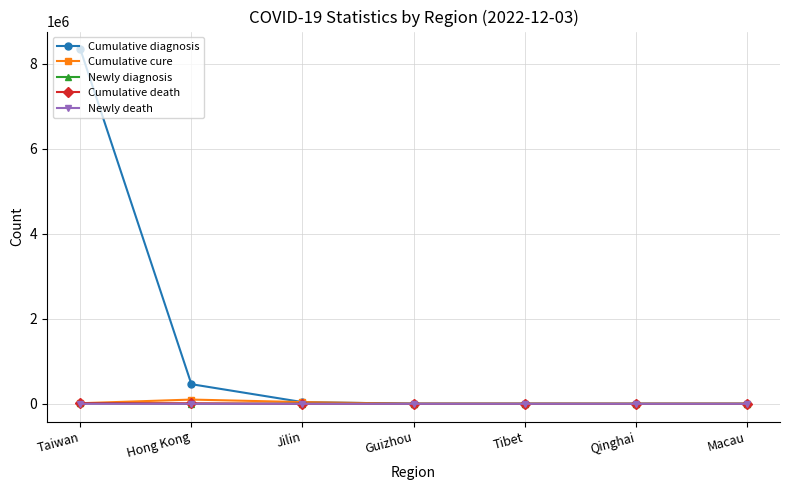

What is the label of the 5th point from the right?

Jilin